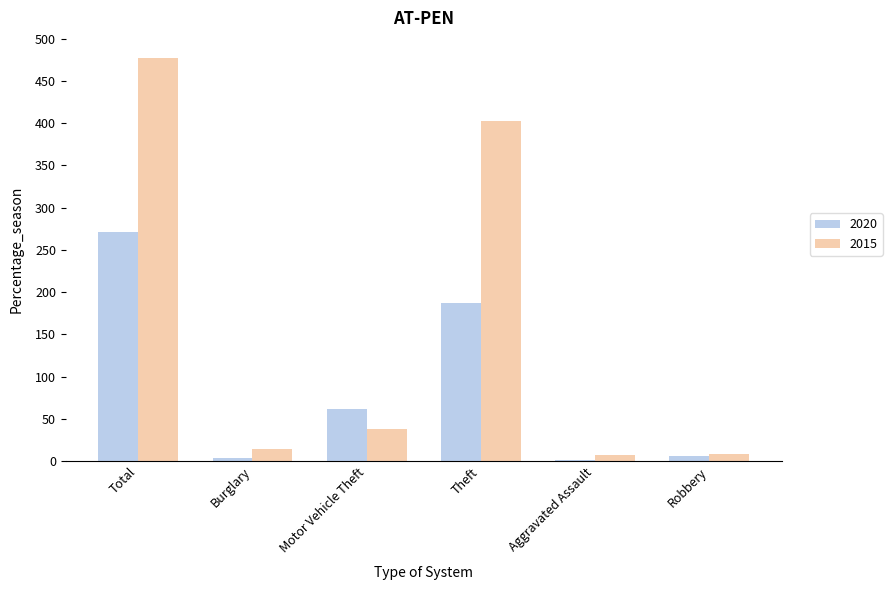

Is it true that 2015 equals 664 at Total?

False